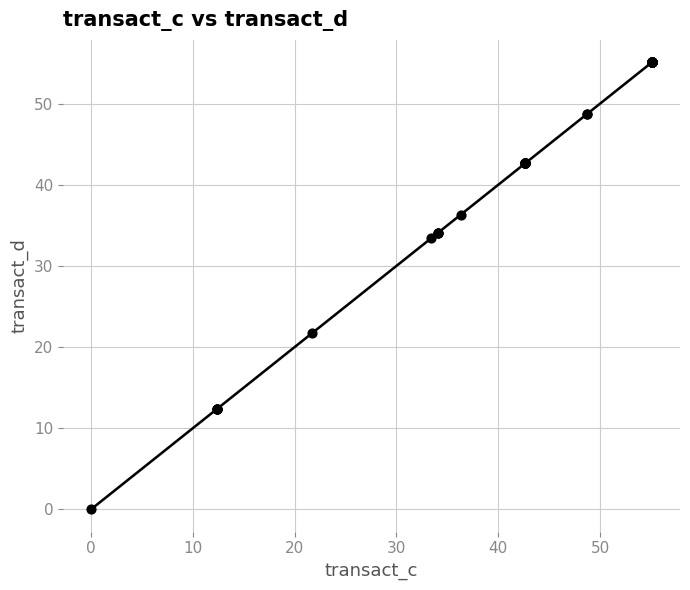

What Y value in the scatter plot is closest to 27?

21.7